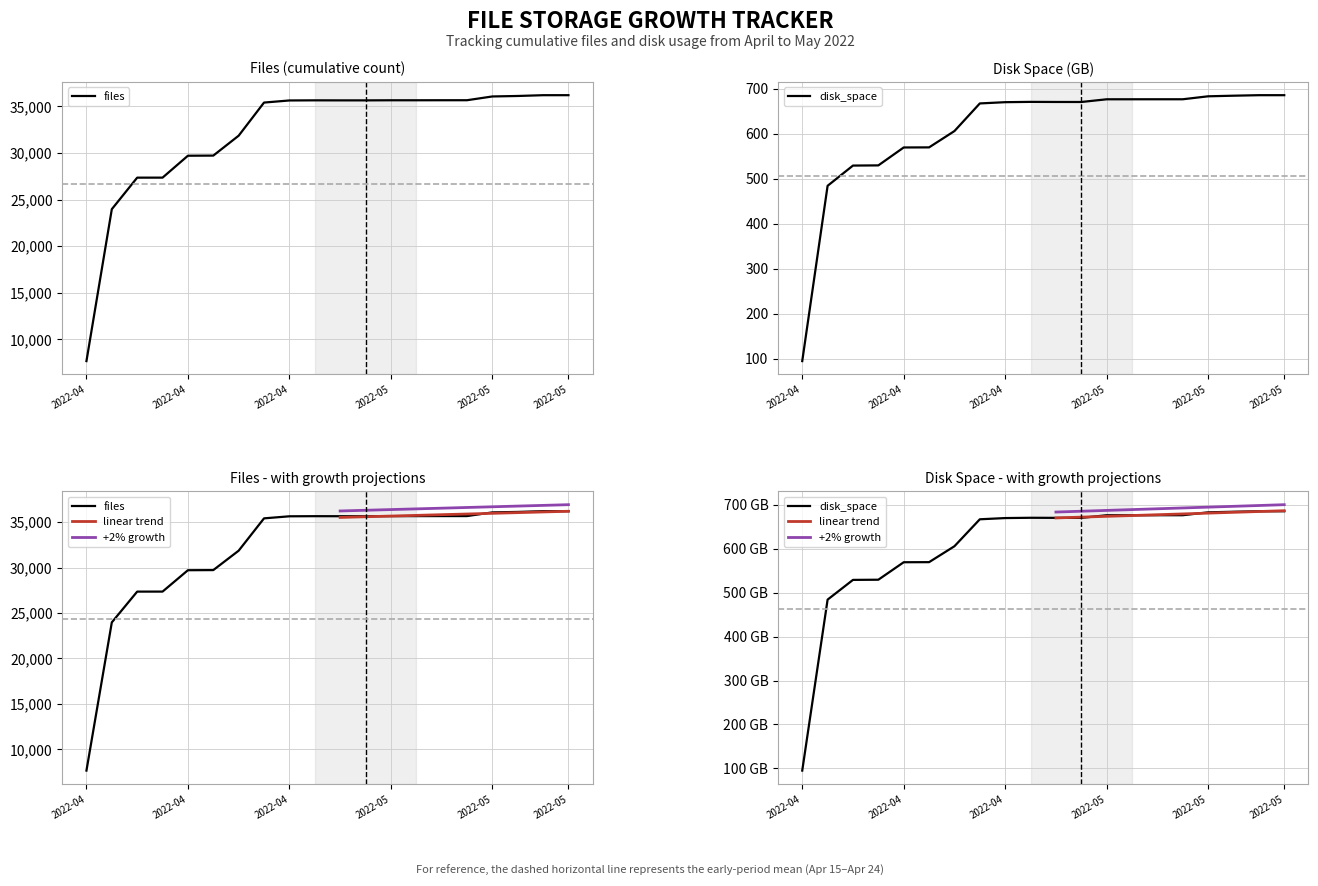

What is the label of the 16th point from the right?

2022-04